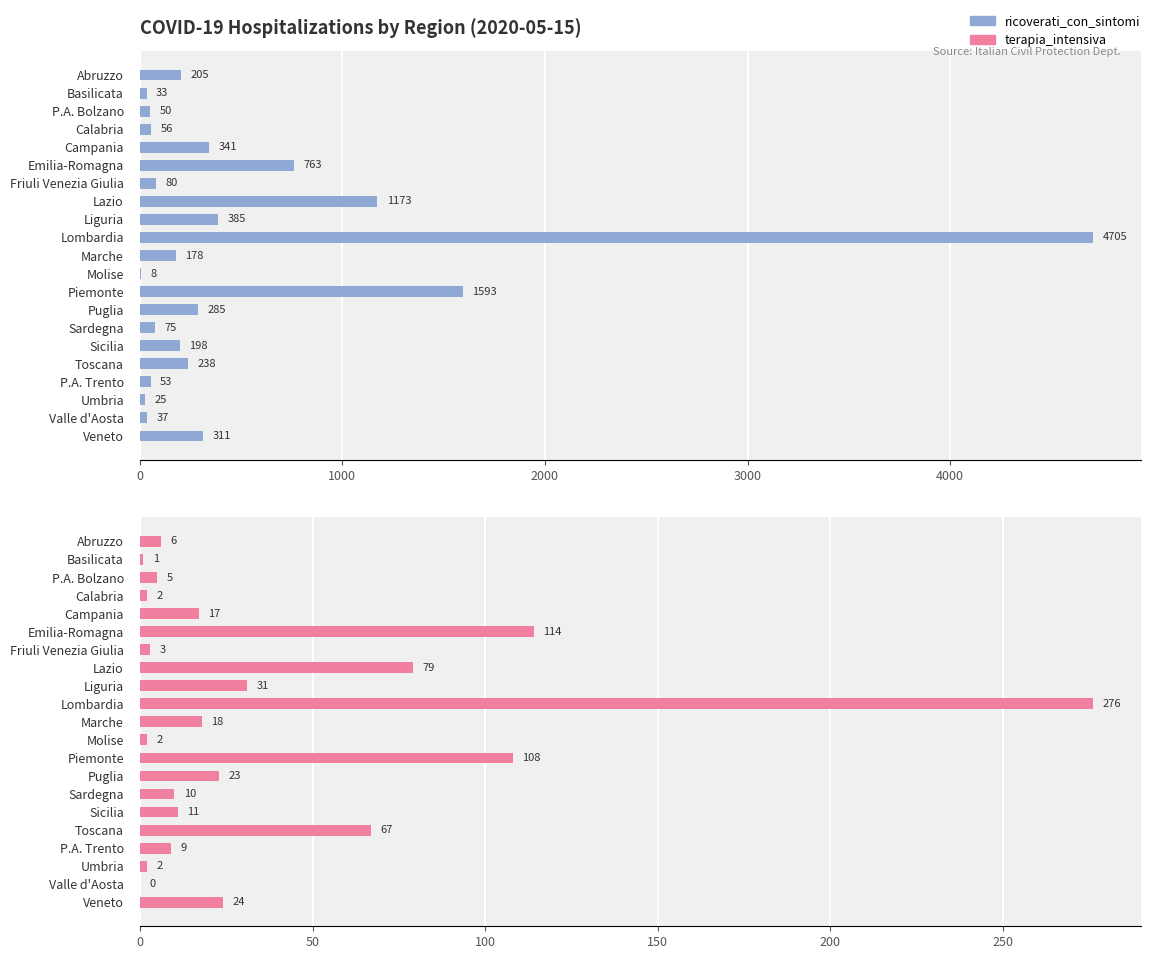

At Sardegna, list the series in order from smallest to largest.

terapia_intensiva, ricoverati_con_sintomi